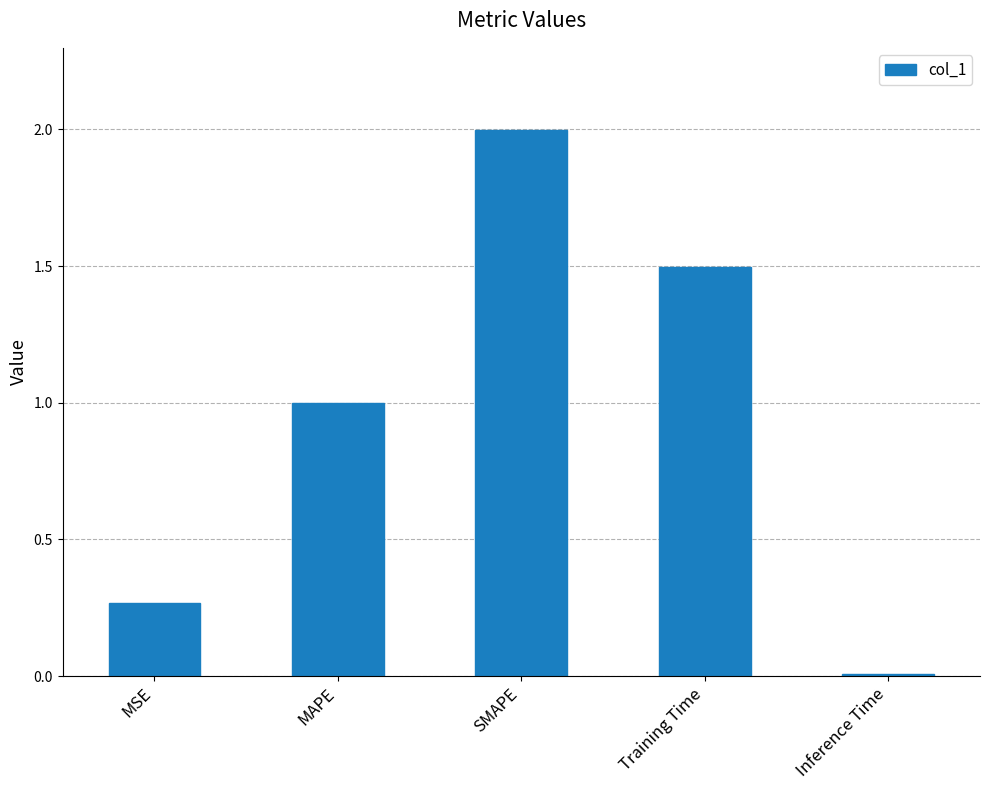

What is the difference between the values at Inference Time and SMAPE?

2.0